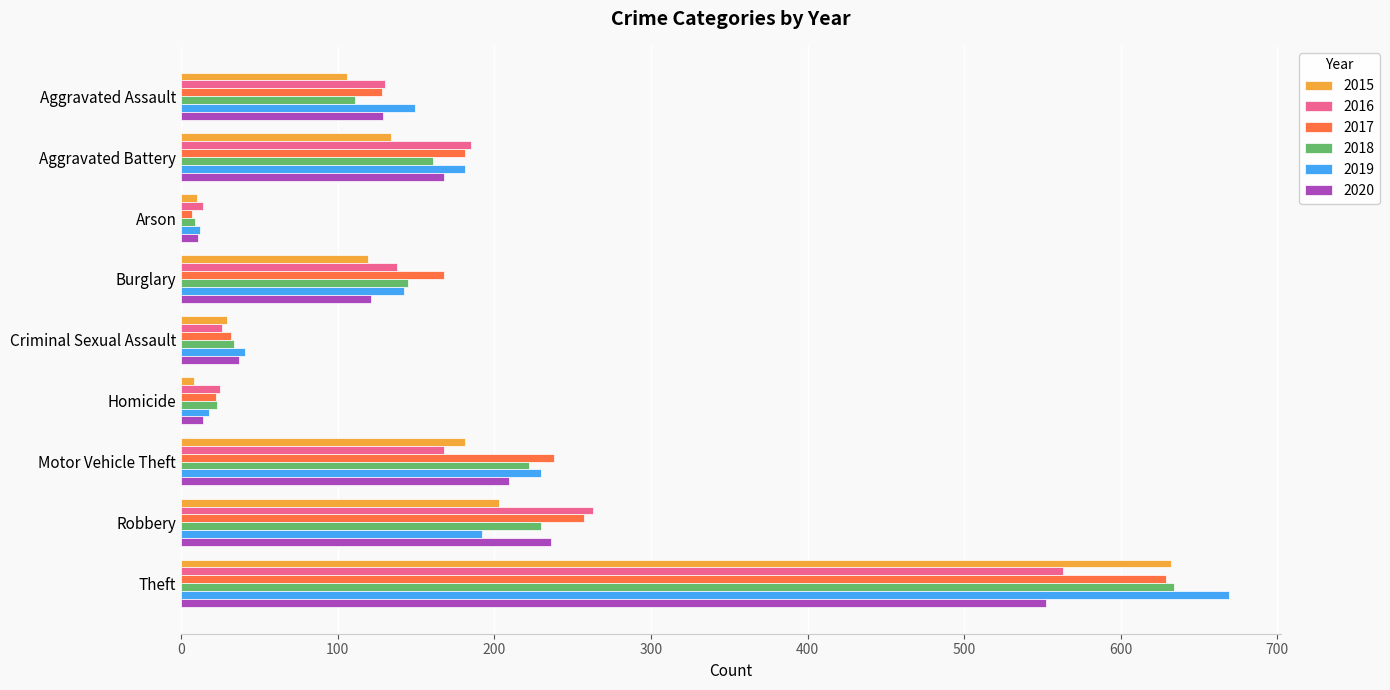

What is the difference between the highest and lowest values at Theft?

117